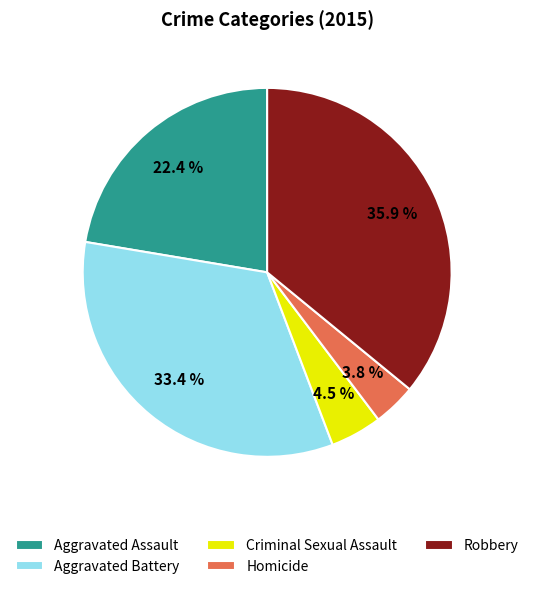

How many slices are in this pie chart?

5